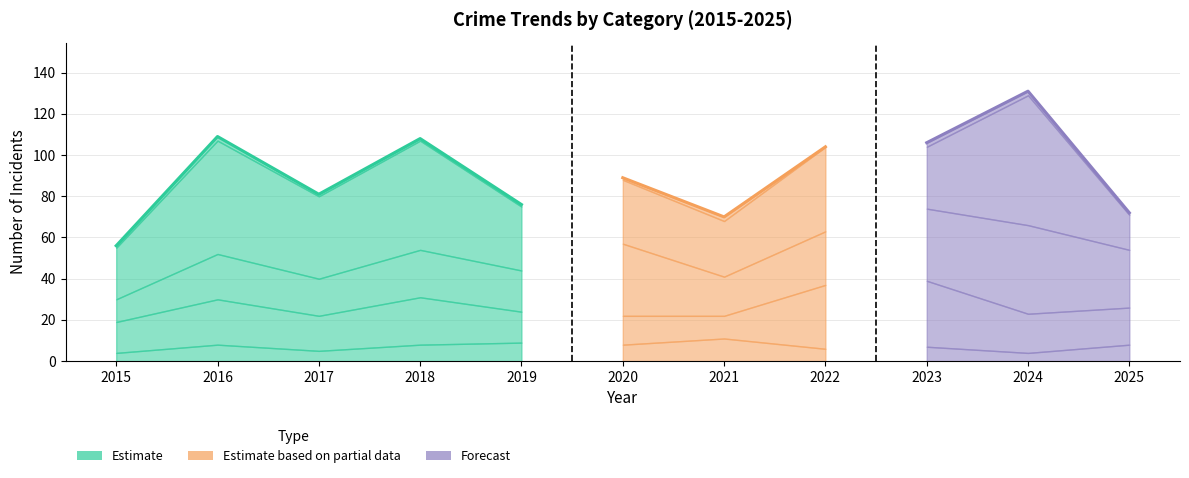

What is the value of the Total point at the 1st from the left?

56